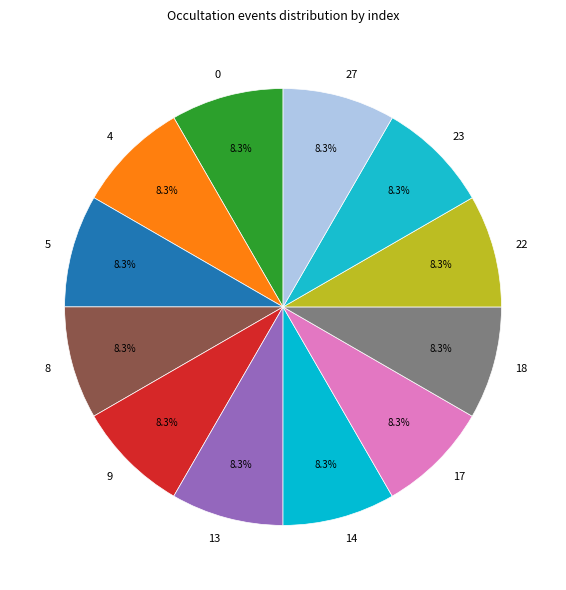

Is it true that 5 is 3% of the pie?

False